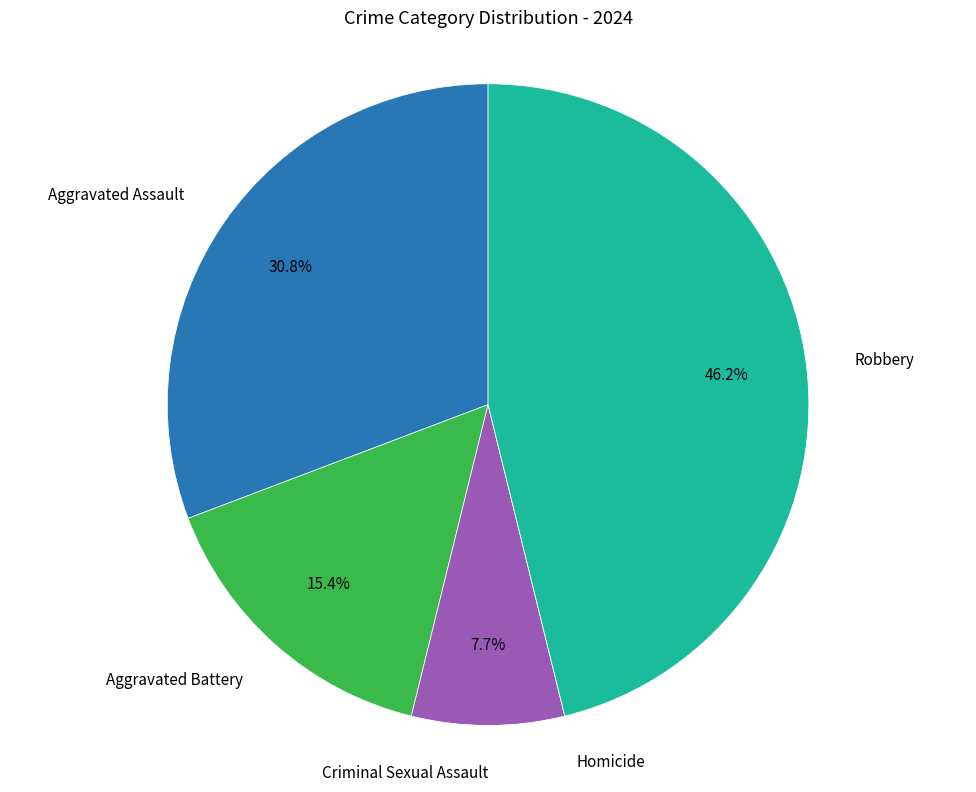

Is the sum of Aggravated Battery and Robbery greater than half?

Yes